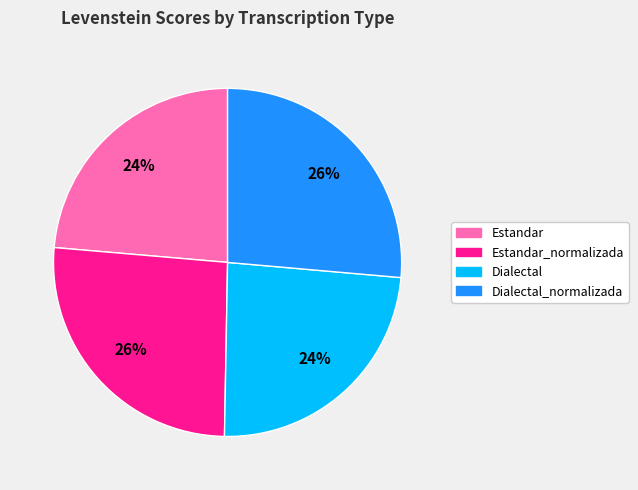

To the nearest percent, what is the average slice percentage?

25%